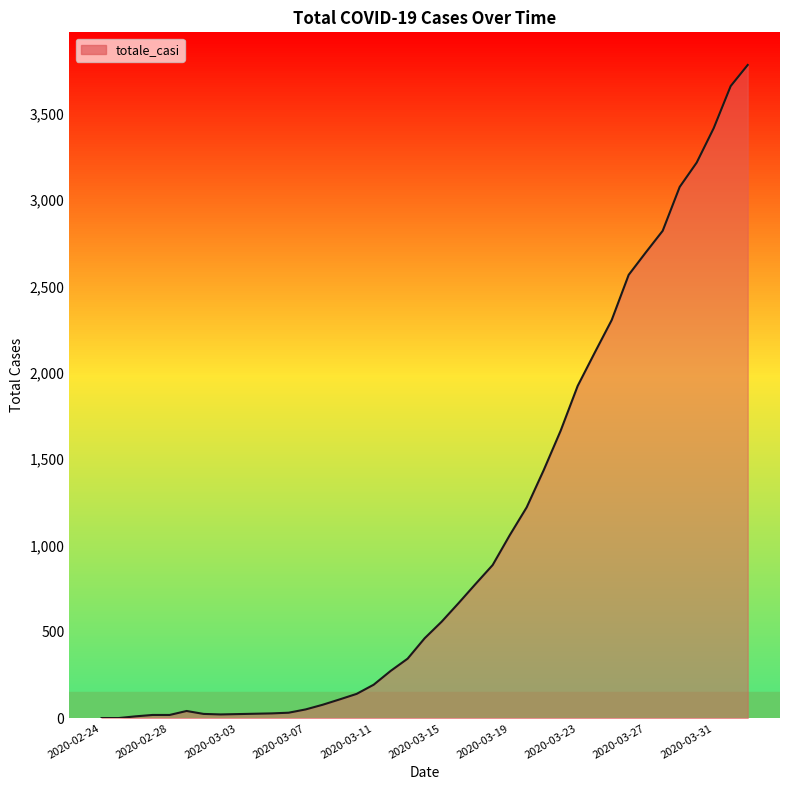

What is the difference between the maximum and minimum values?

3781